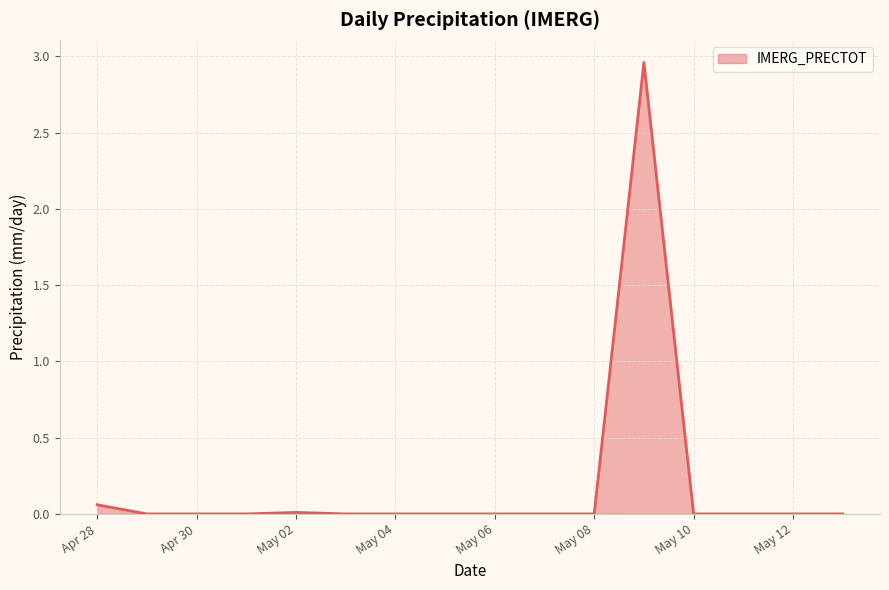

How many lines are shown in the chart?

1